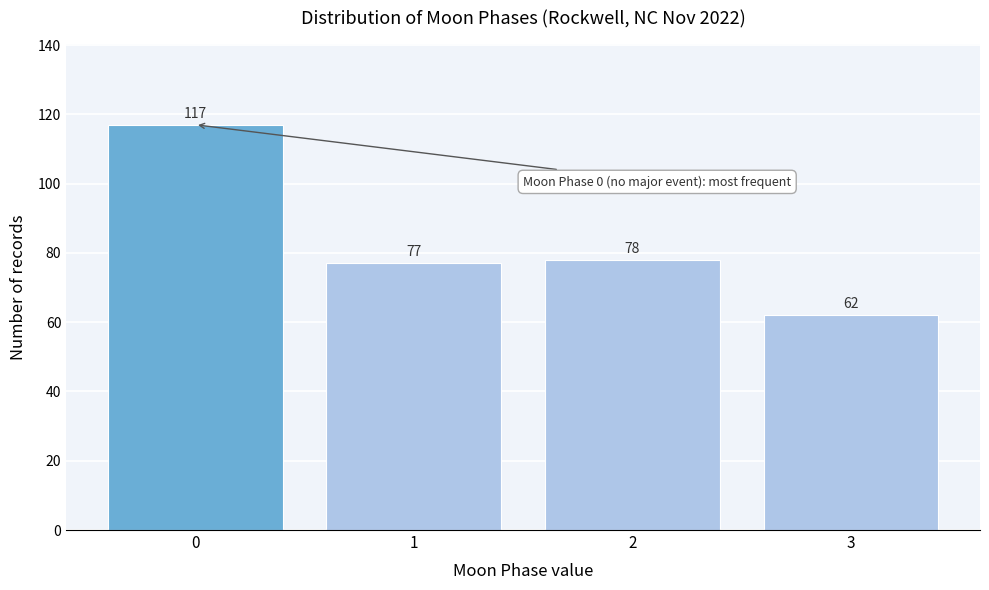

How tall is the bar that spans 0.5 to 1.5 on the x-axis?

77